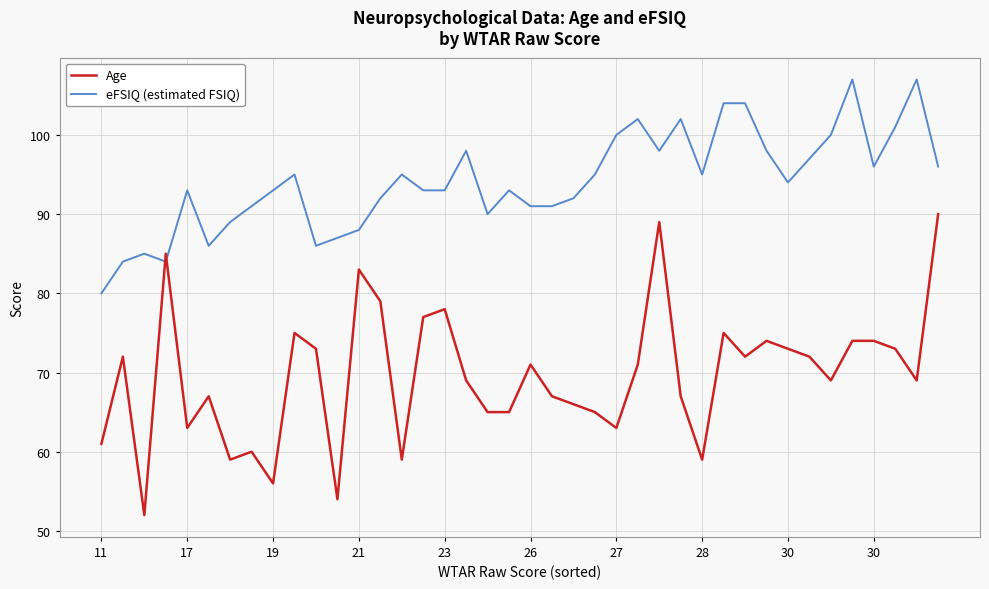

Which series has the widest spread of values?

Age